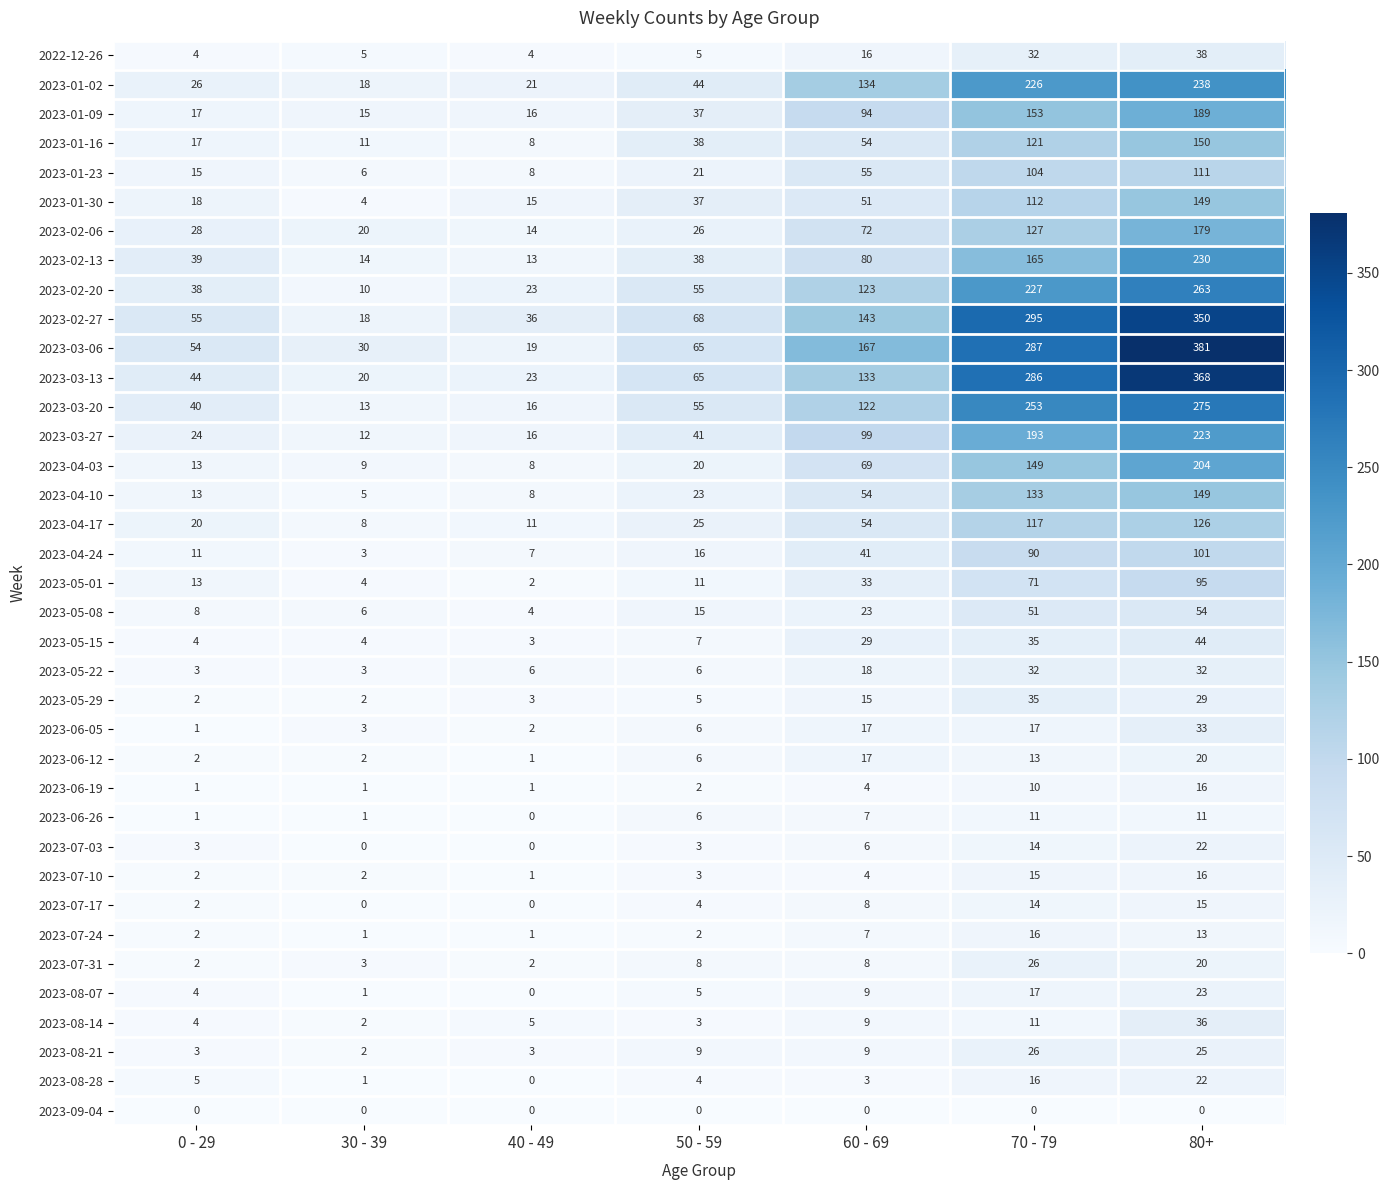

What is the difference between the highest and lowest values at 50 - 59?

68